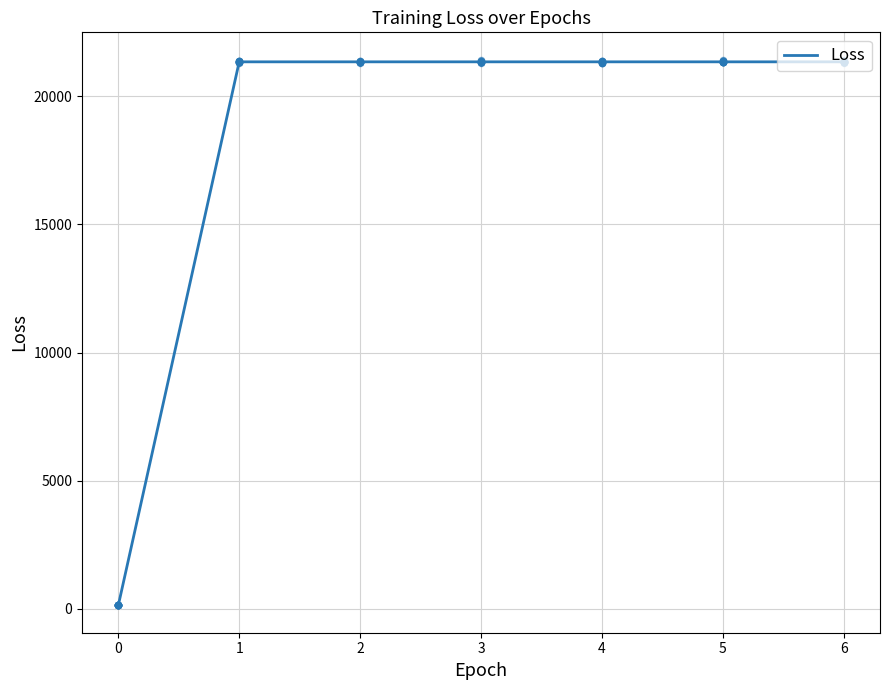

Which has a higher value, 5 or 1?

5